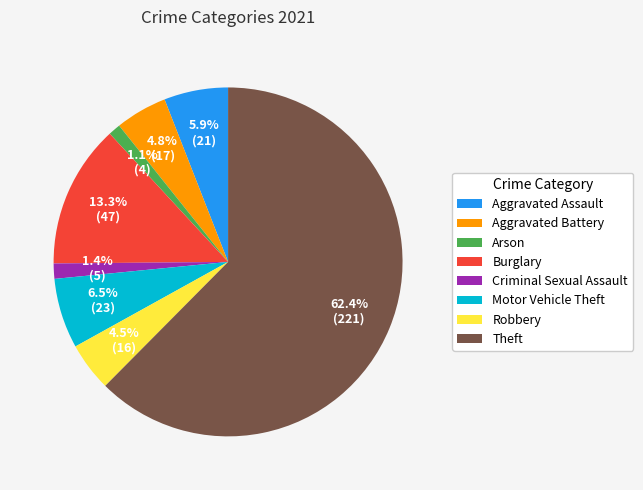

Which slice is the largest?

Theft